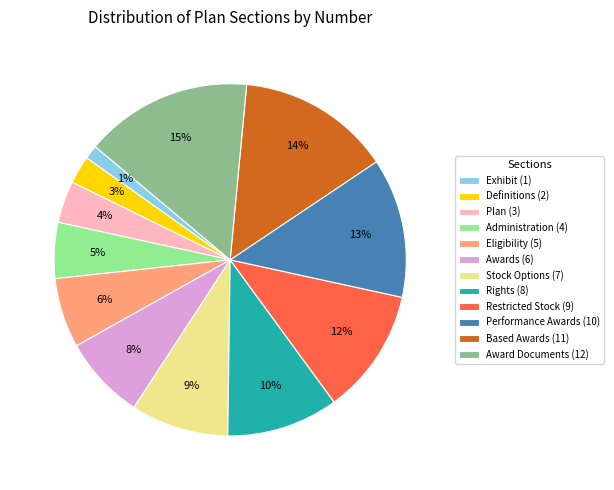

What is the largest slice in the pie chart?

Award Documents (12)